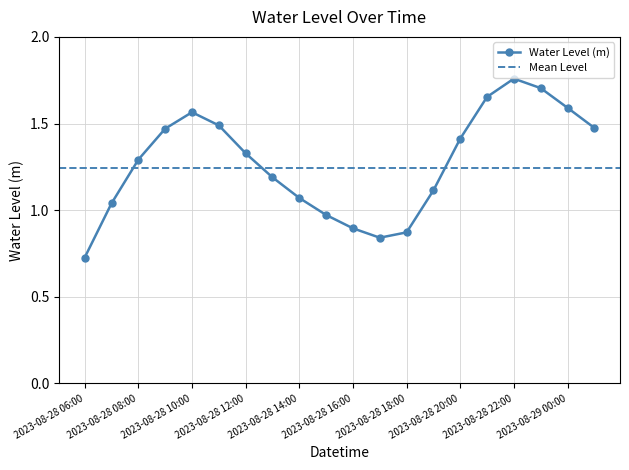

How many data points does each series have?

20